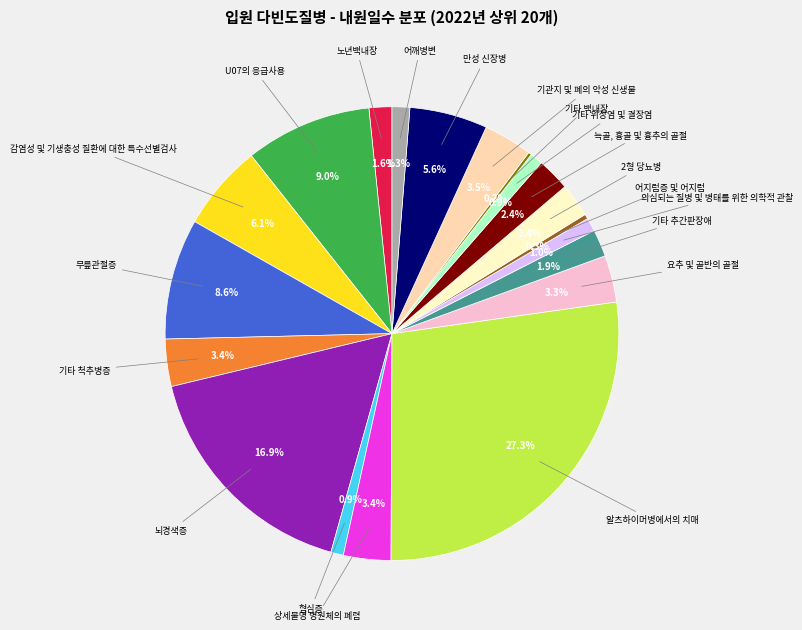

To the nearest percent, what is the average slice percentage?

5%